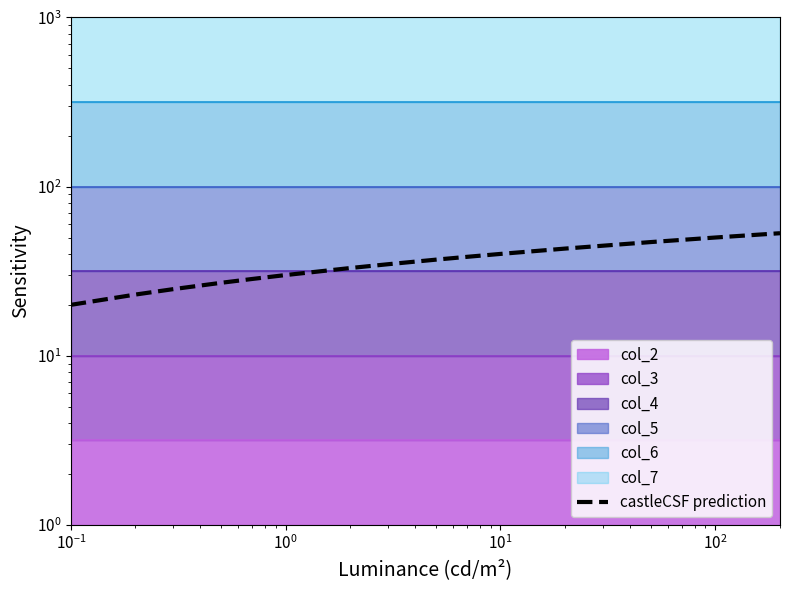

Reading left to right, transcribe all the data shown in this chart.

20.0	23.0	24.8	27.0	28.5	30.0	33.0	34.8	37.0	38.5	40.0	43.0	47.0	50.0	53.0